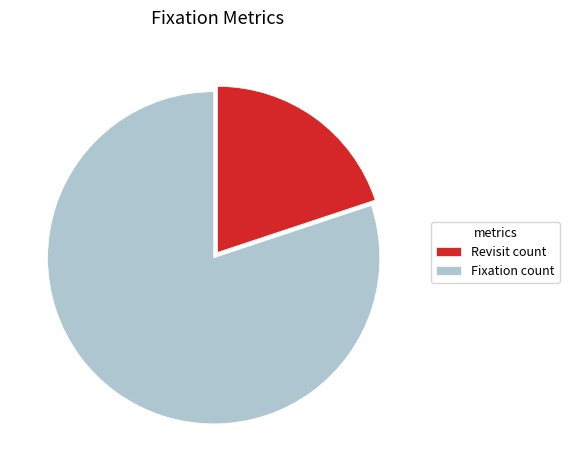

Which has a higher value, Fixation count or Revisit count?

Fixation count